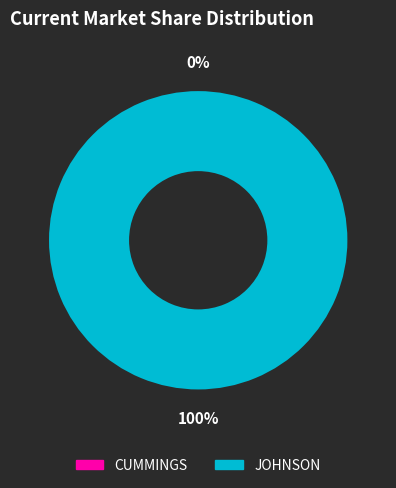

Which category has the biggest portion of the pie?

JOHNSON